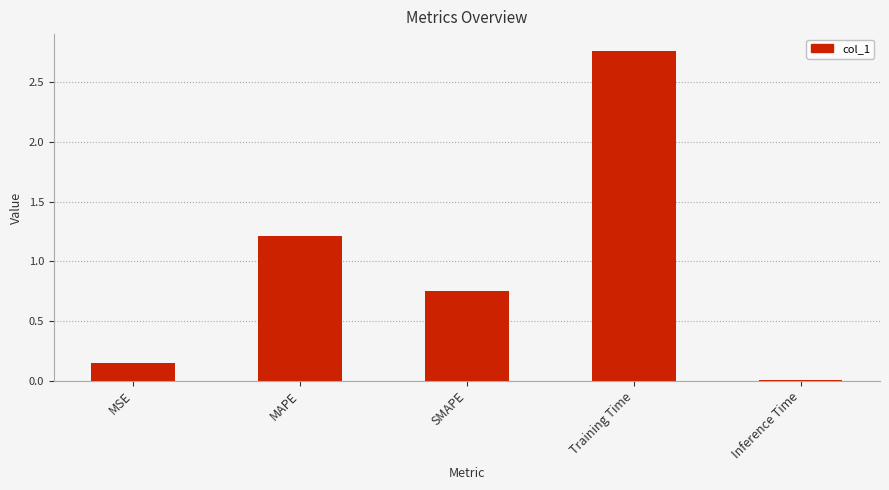

Which label corresponds to the largest value in the chart?

Training Time